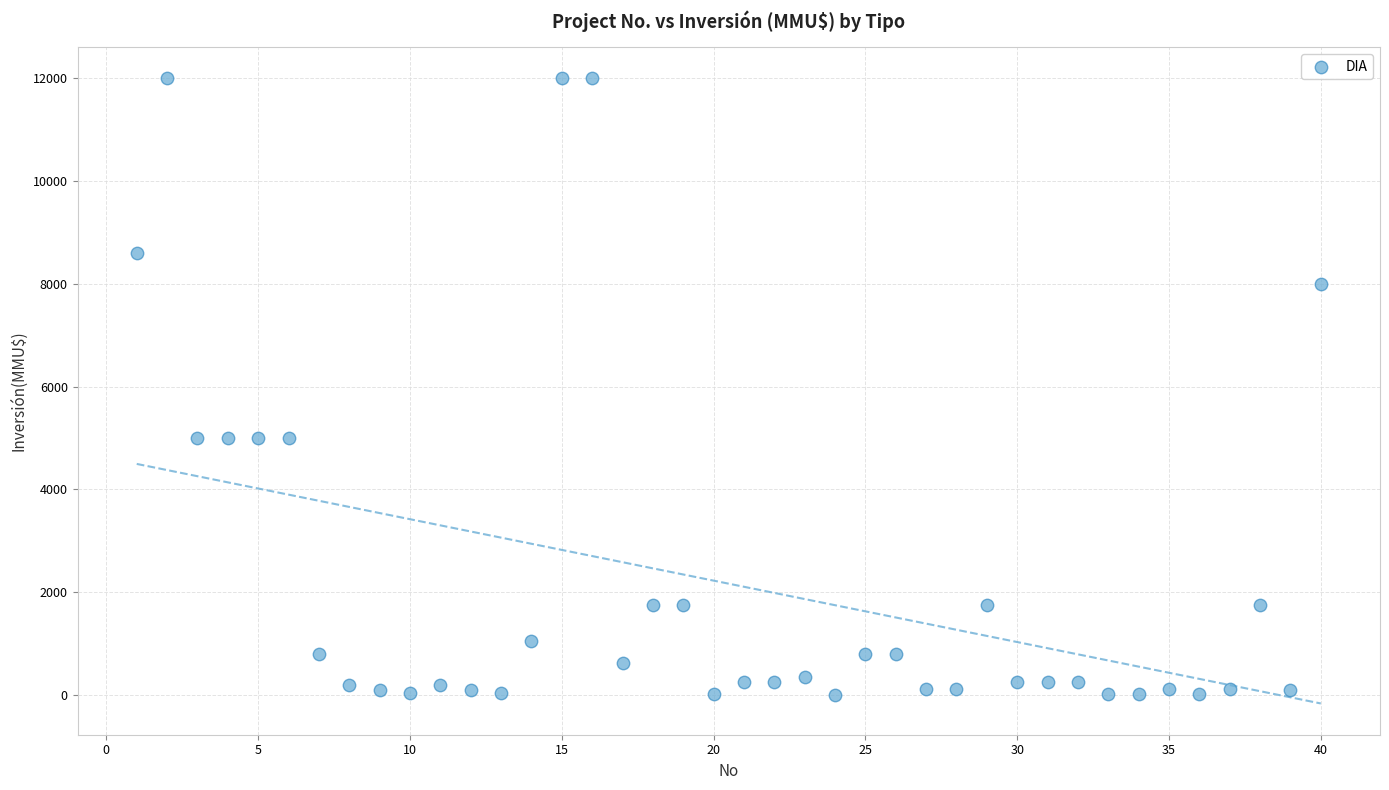

What is the range of X values (max minus min)?

39